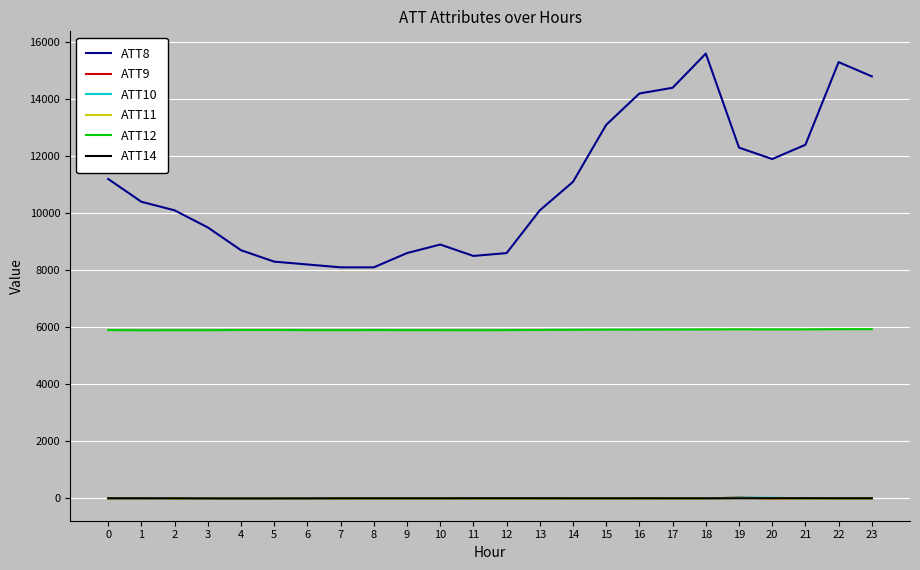

Is this an area chart (filled region under the line)?

No